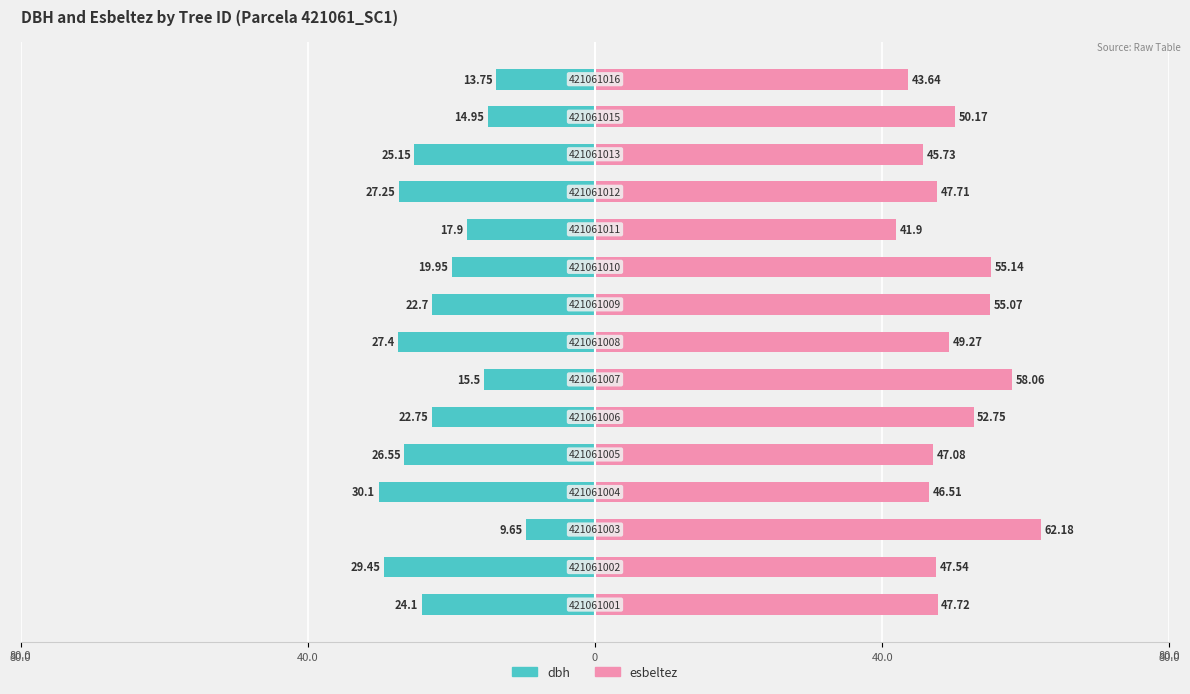

True or false: dbh has a value of -41.0 at 40.0.

False